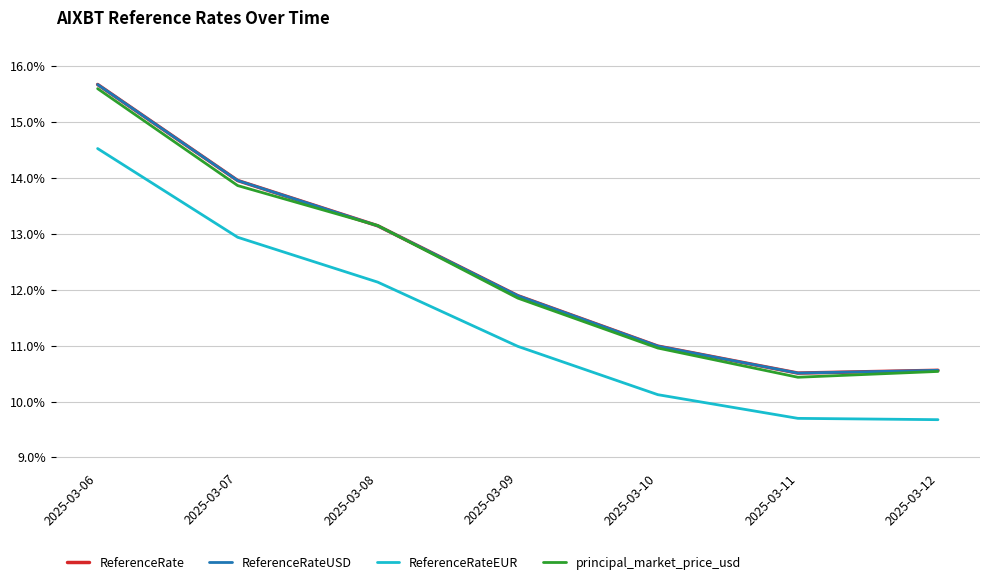

Where do ReferenceRateUSD and principal_market_price_usd first cross each other?

2025-03-07 and 2025-03-08